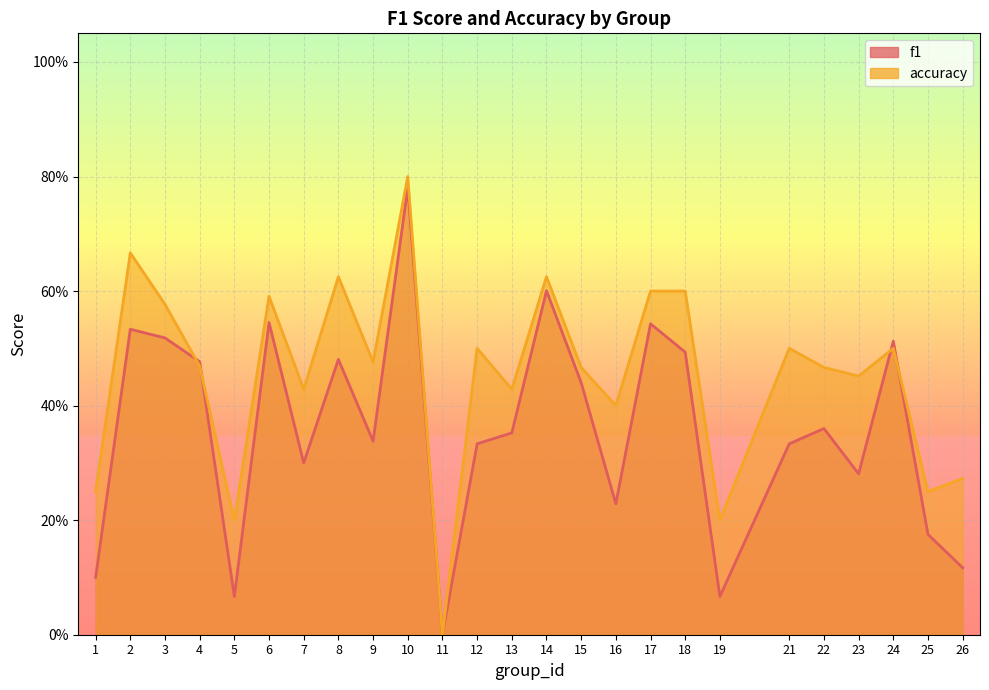

What is the sum of the accuracy values at 14 and 5?

0.8